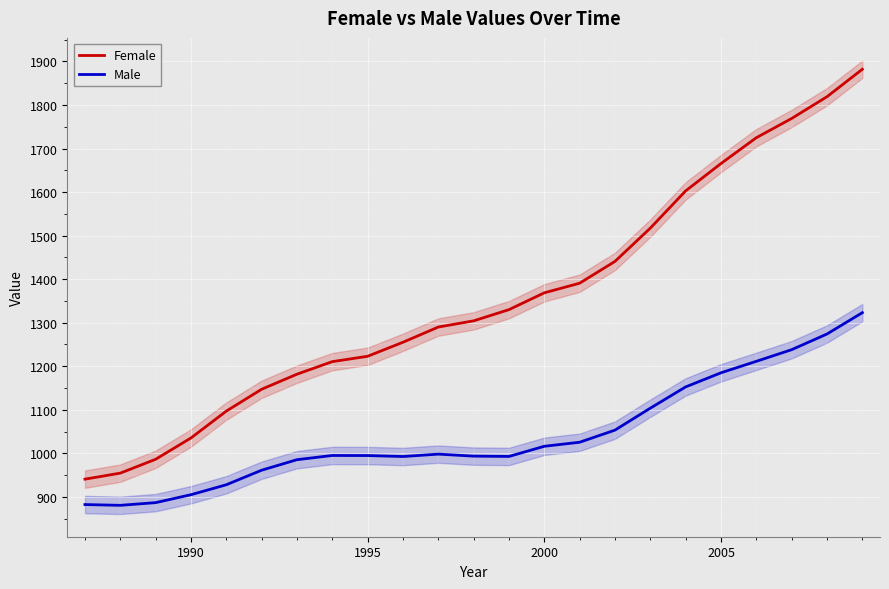

What is the difference between the maximum and second lowest values in the Female series?

927.5